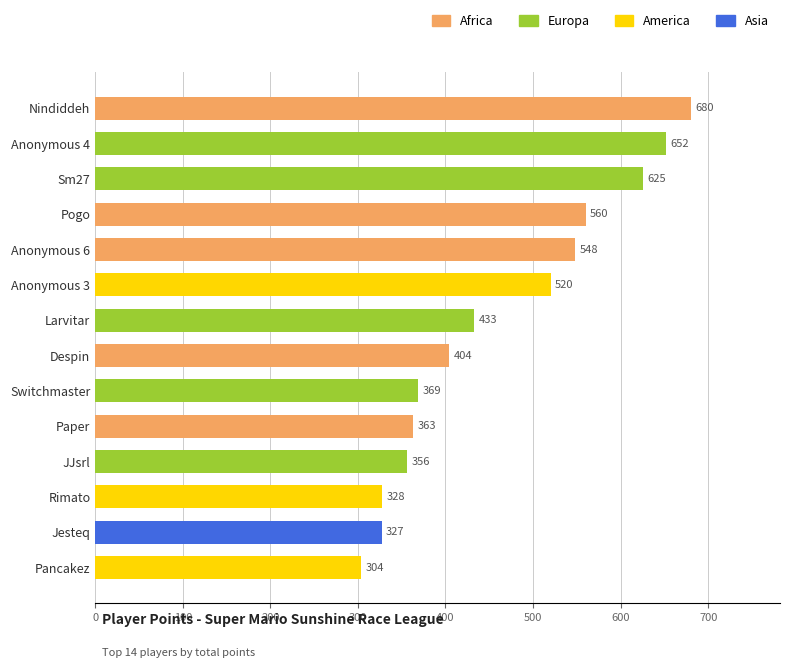

How many bars are there in total?

14